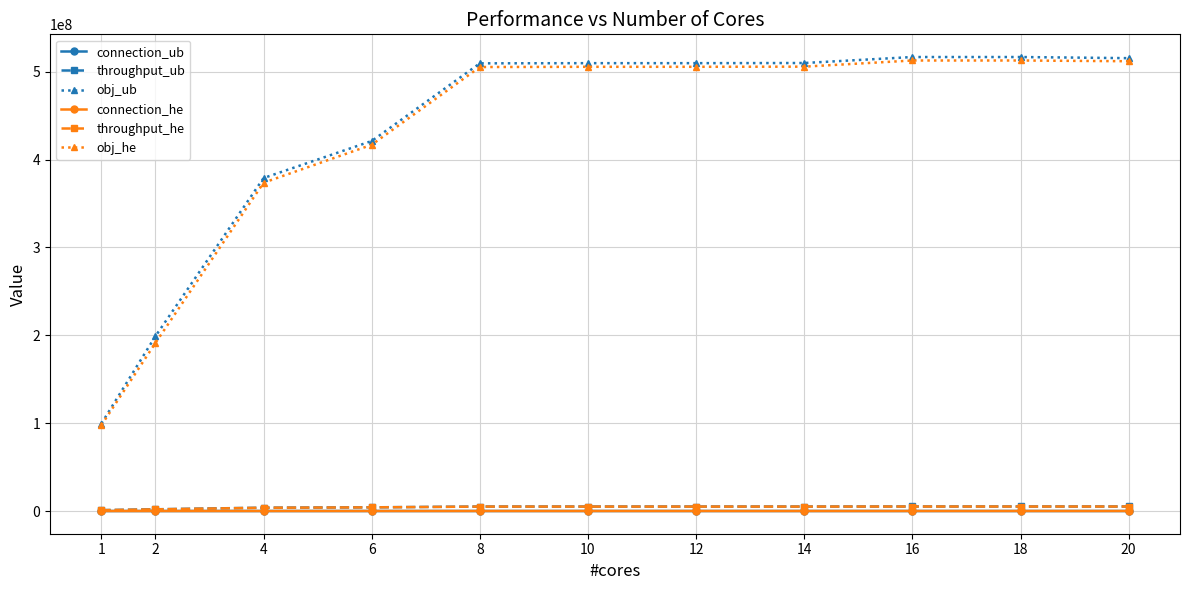

Does the chart display data point markers on the line(s)?

Yes